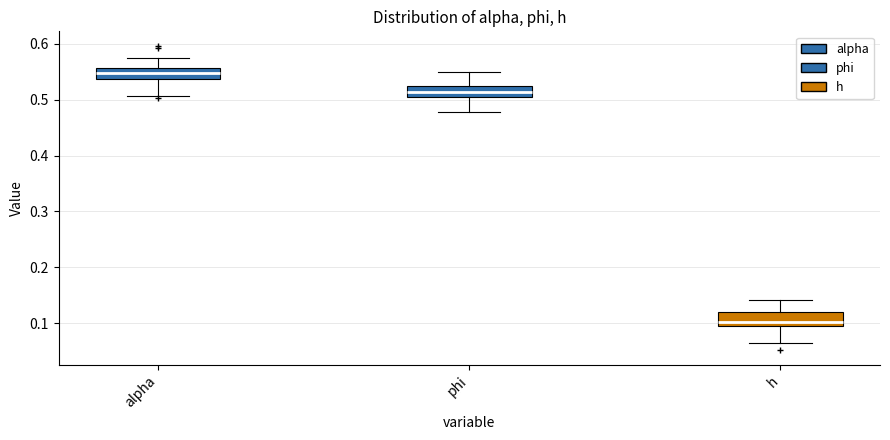

Which box's median line is the lowest?

h